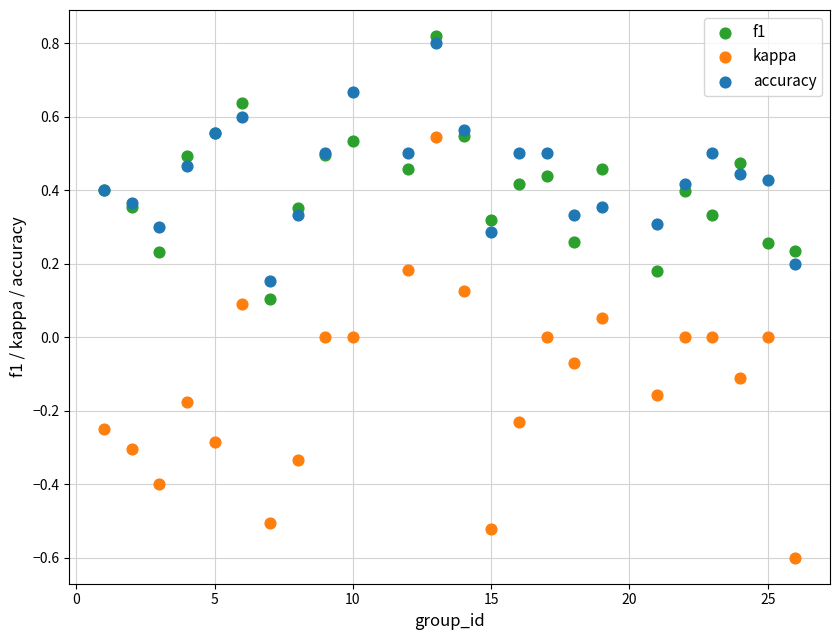

Which series reaches the minimum Y coordinate?

kappa